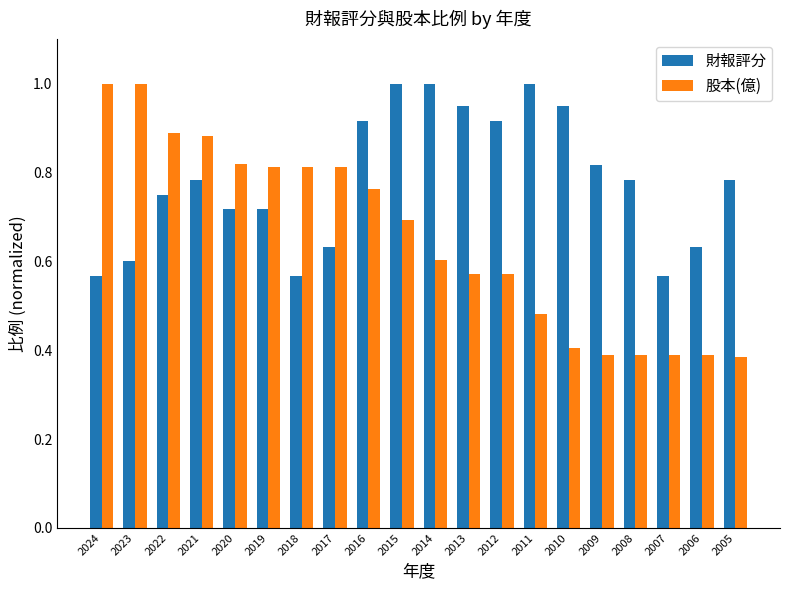

At 2009, list the series in order from largest to smallest.

財報評分, 股本(億)